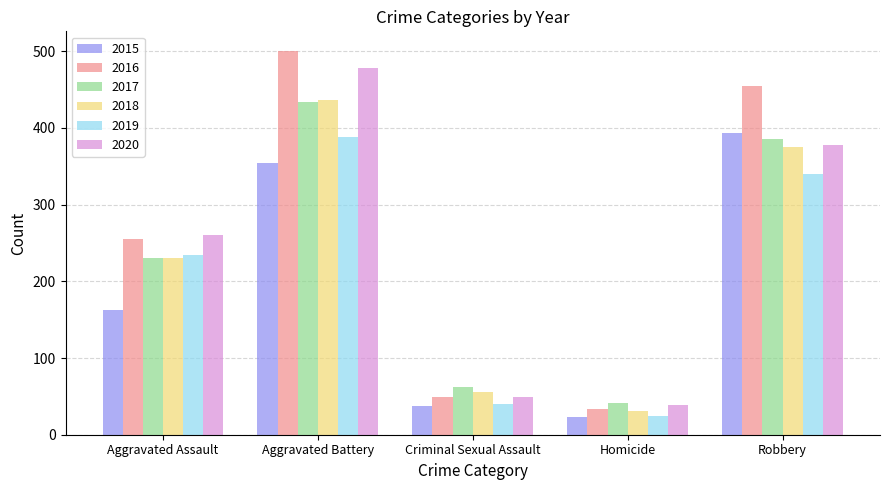

What is the difference between the maximum and minimum values in the 2015 series?

370